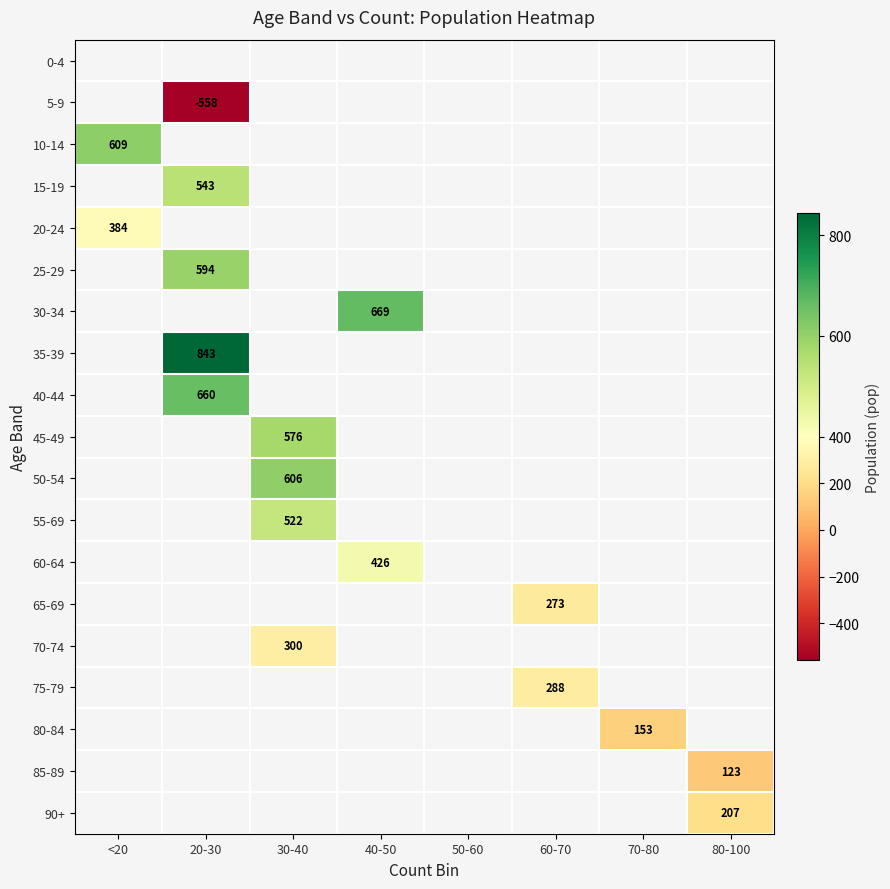

The value of 35-39 at 20-30 is 399. True or false?

False